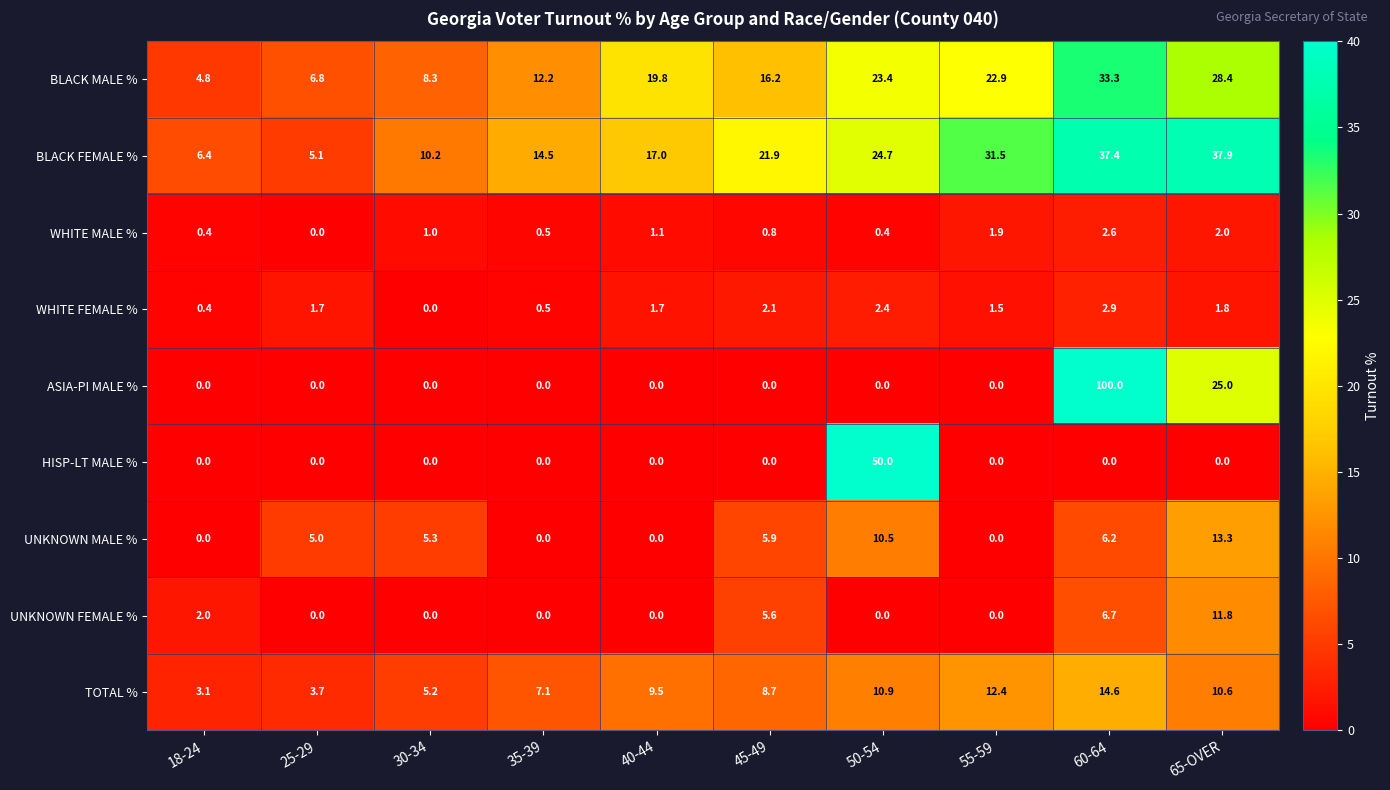

Which series has the largest total across all categories?

BLACK FEMALE %